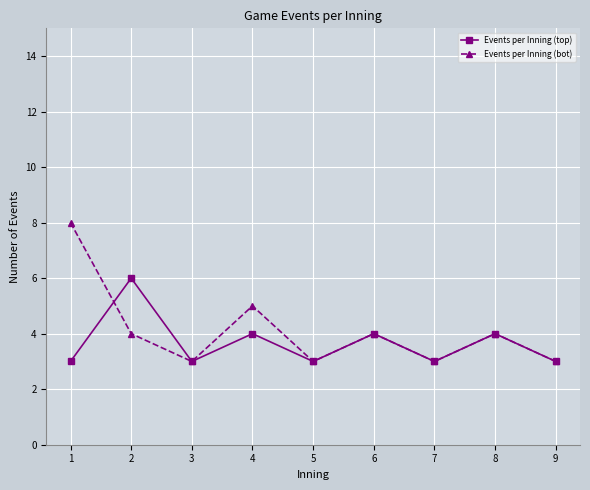

True or false: Events per Inning (bot) and Events per Inning (top) cross at least once.

True